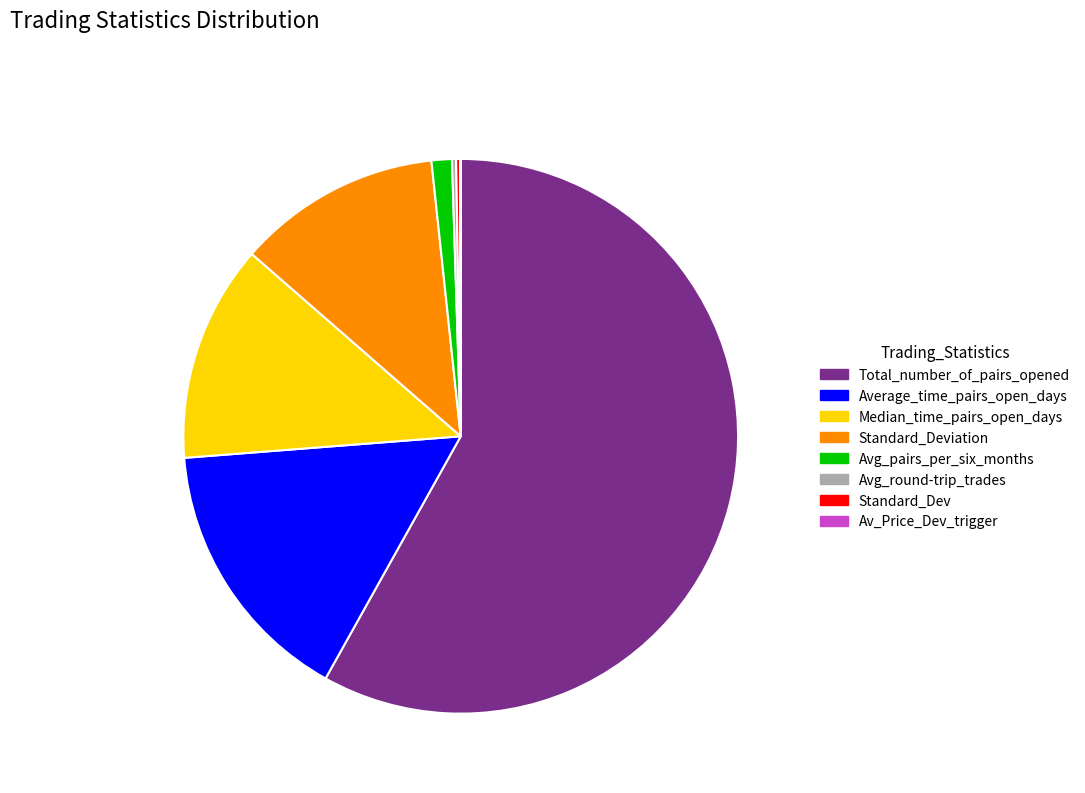

Do Average_time_pairs_open_days and Avg_pairs_per_six_months together represent more than half of the pie?

No